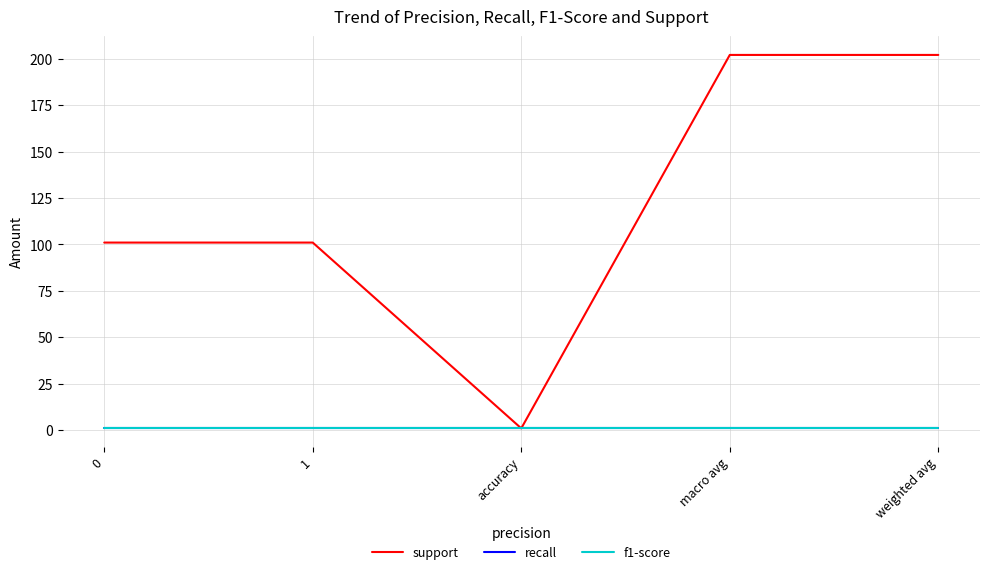

How many lines are shown in the chart?

3